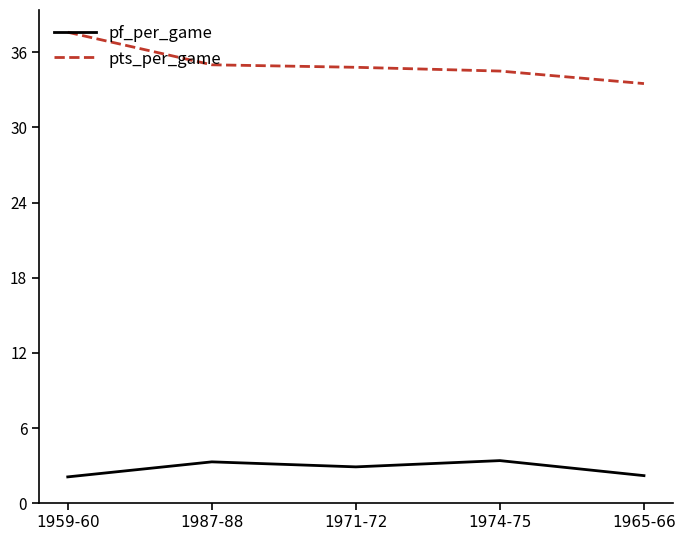

How many lines are shown in the chart?

2